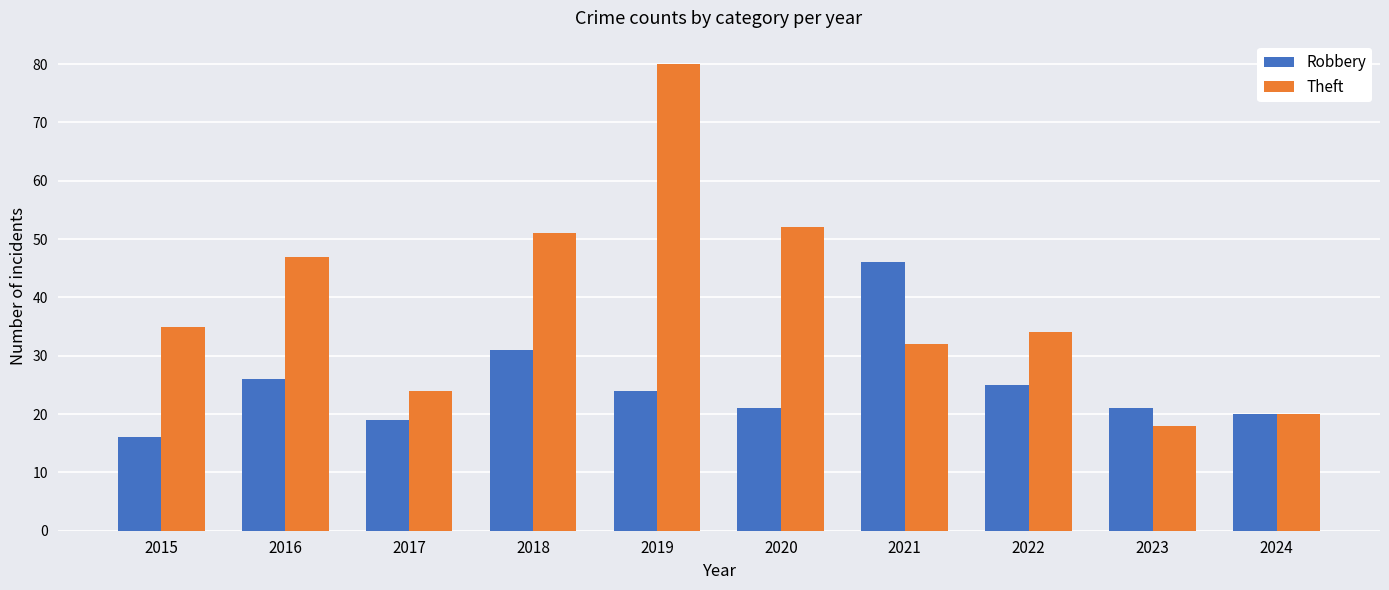

What is the sum of the Theft values at 2016 and 2021?

79